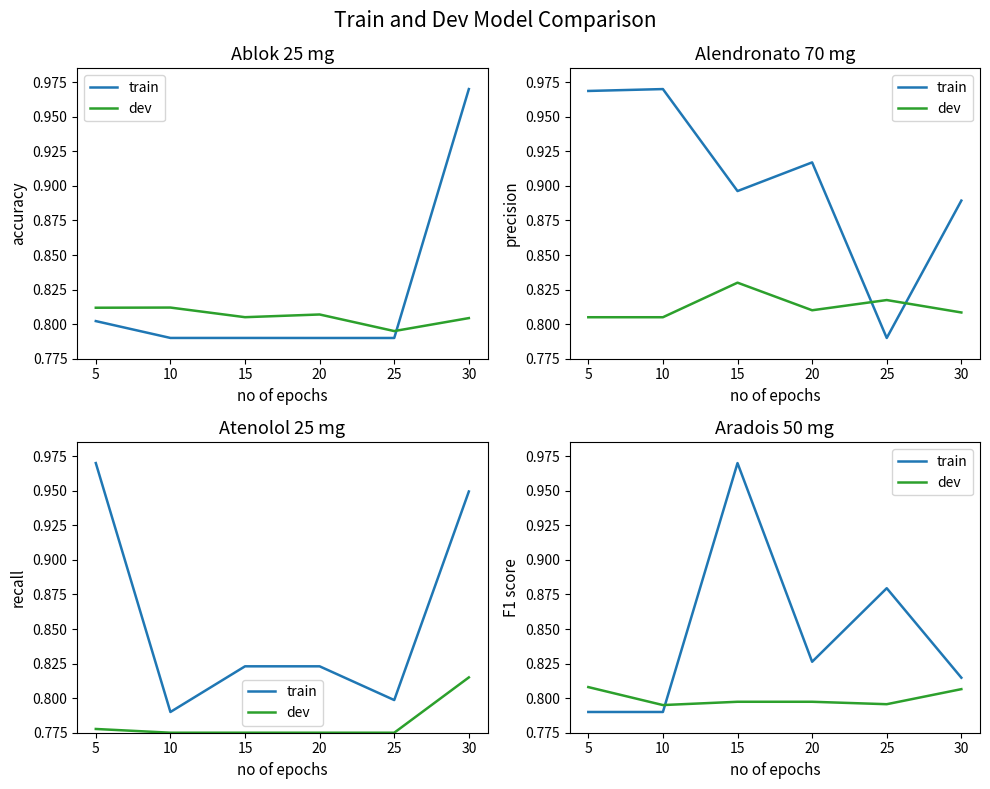

Rank the series by their average value, from highest to lowest.

train, dev